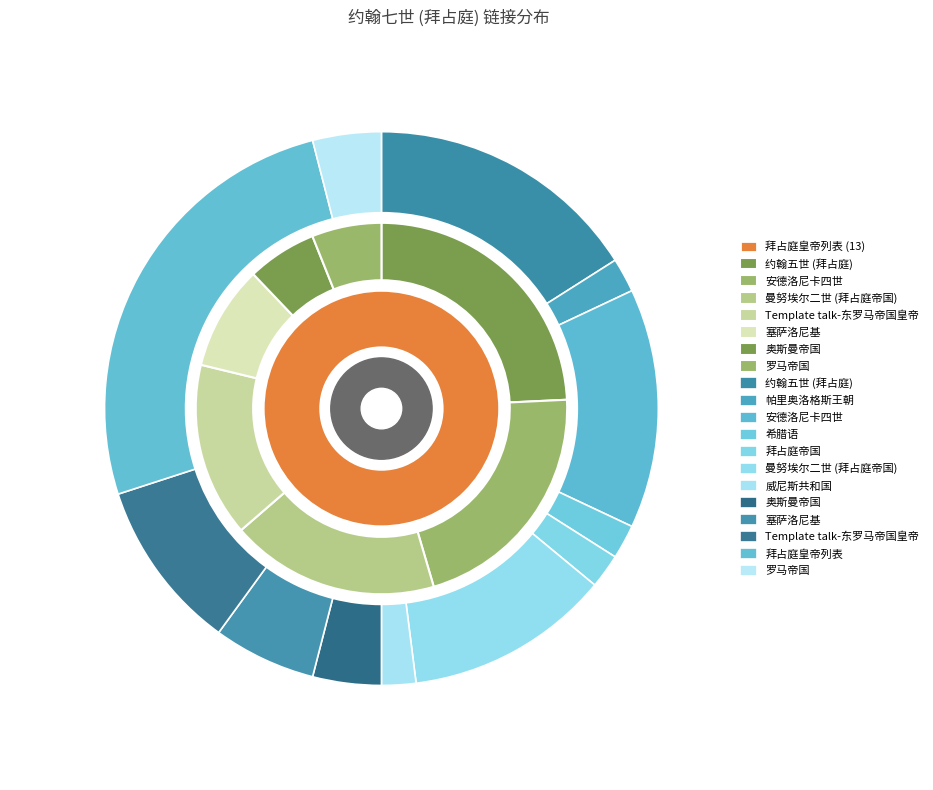

Count the number of slices in the pie.

12